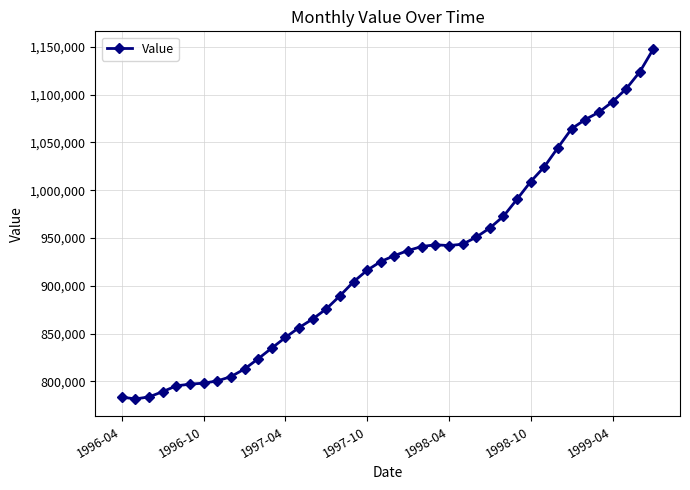

What is the difference between the maximum and second lowest values?

364600